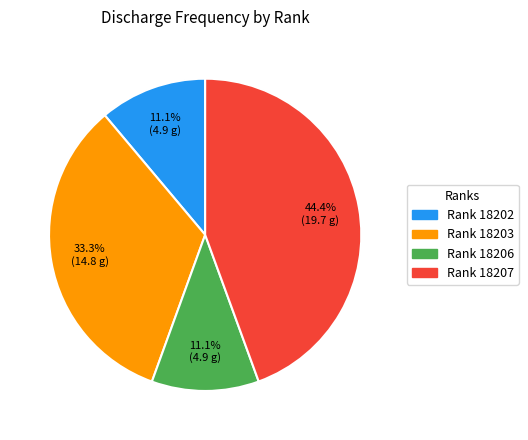

Does any single category account for the majority?

No